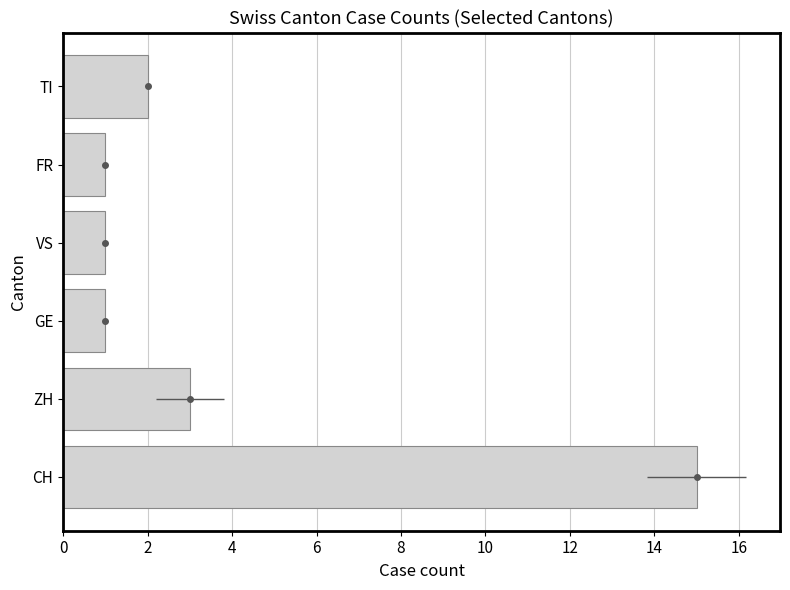

Does the chart contain any negative values?

No